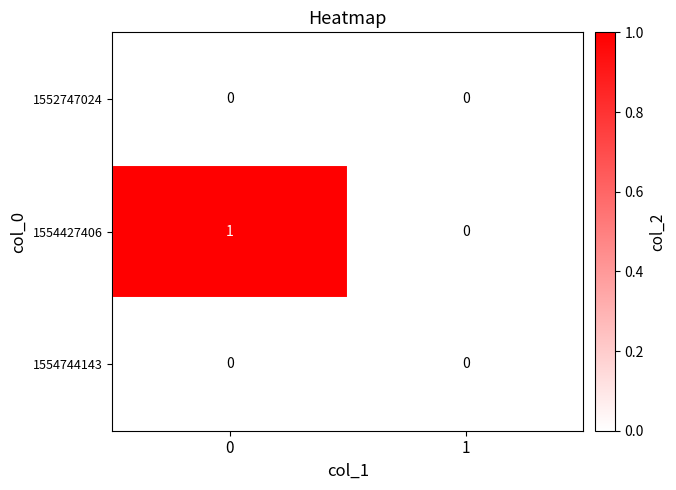

How many values in 1554427406 are above zero?

1